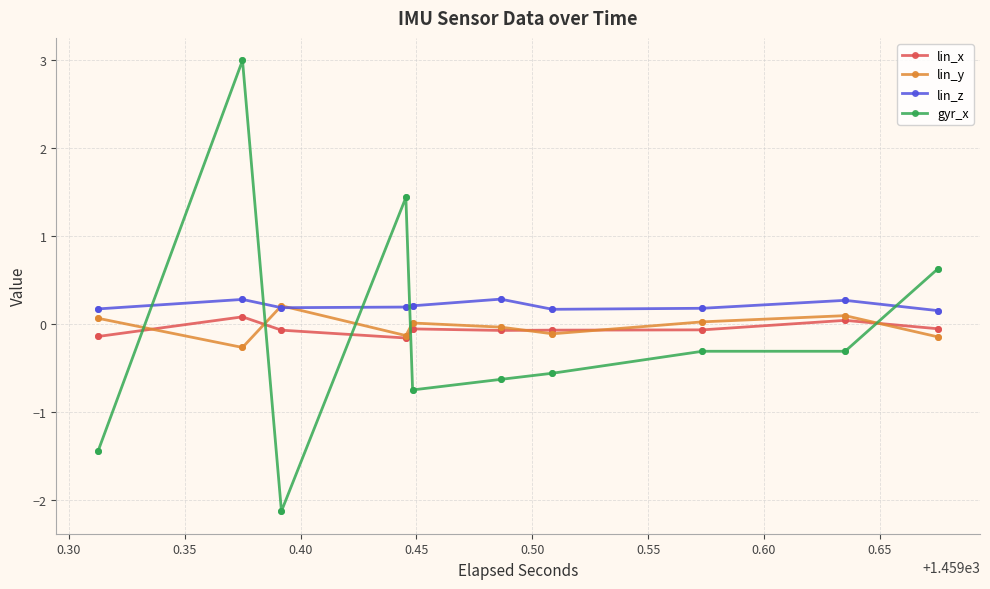

What value does the lin_x series have at 0.50?

-0.1